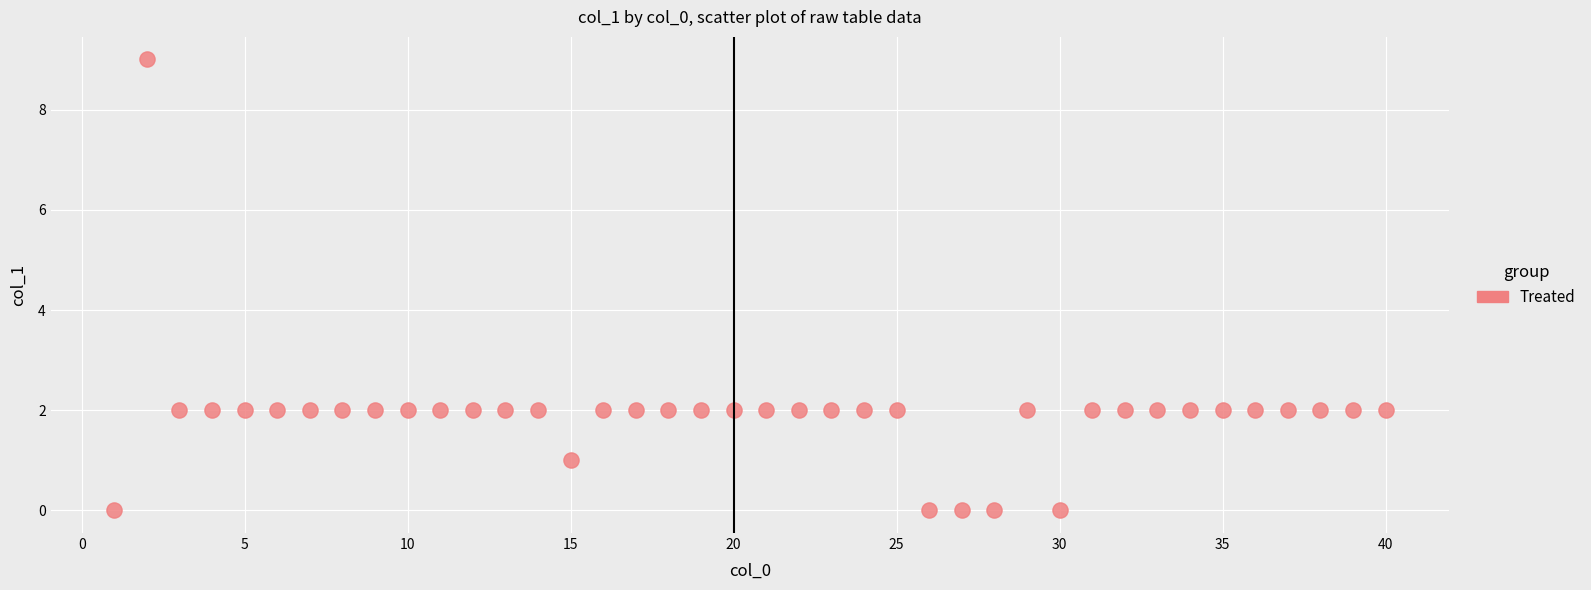

What is the range of Y values (max minus min)?

9